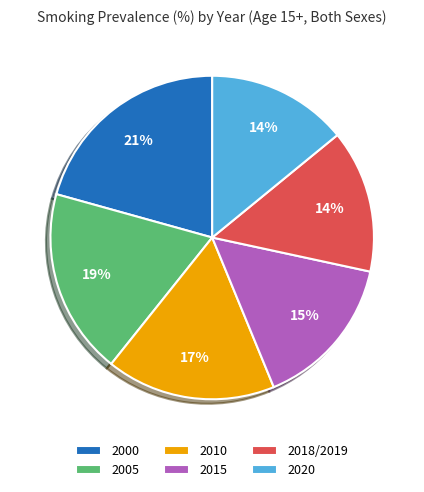

Is the sum of 2015 and 2020 greater than half?

No